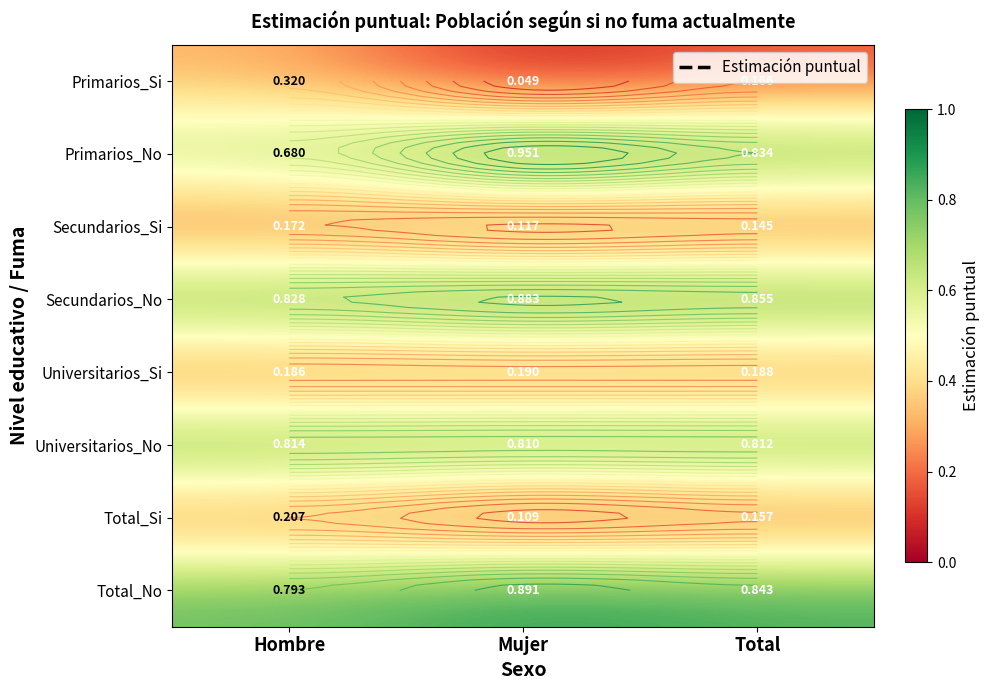

What is the highest value of the Total_No series?

0.9